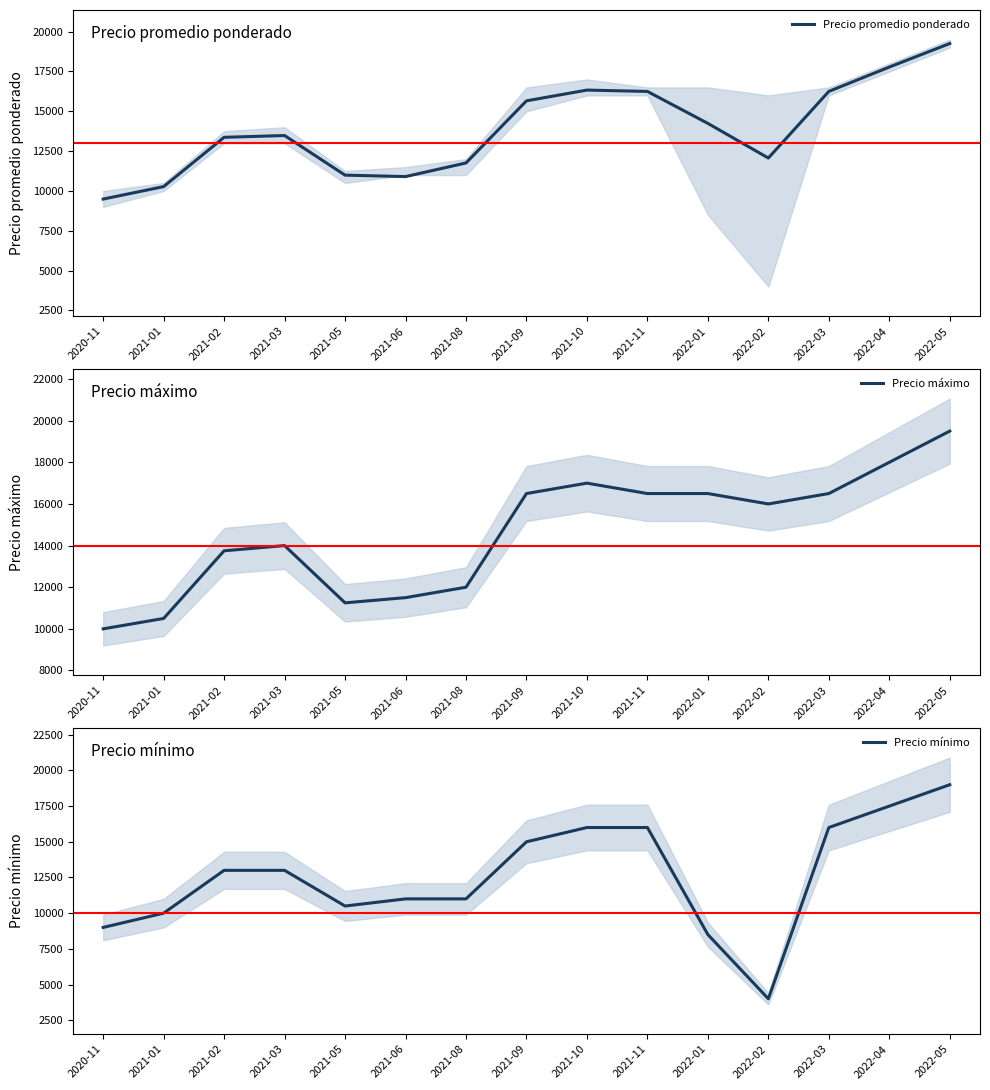

How many interior local peaks does the Precio máximo series have?

2